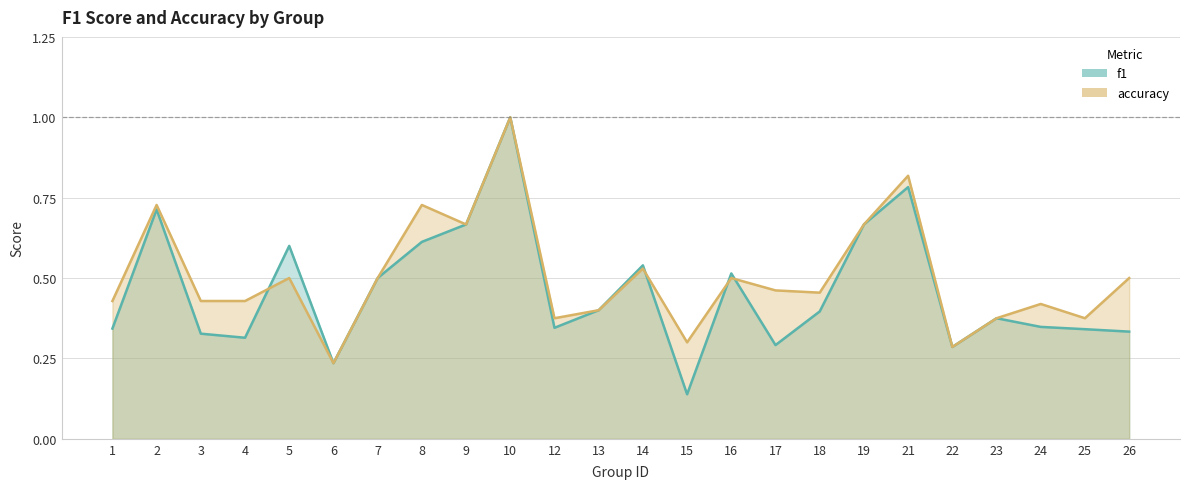

The value of f1 at 17 is 0.3. True or false?

True